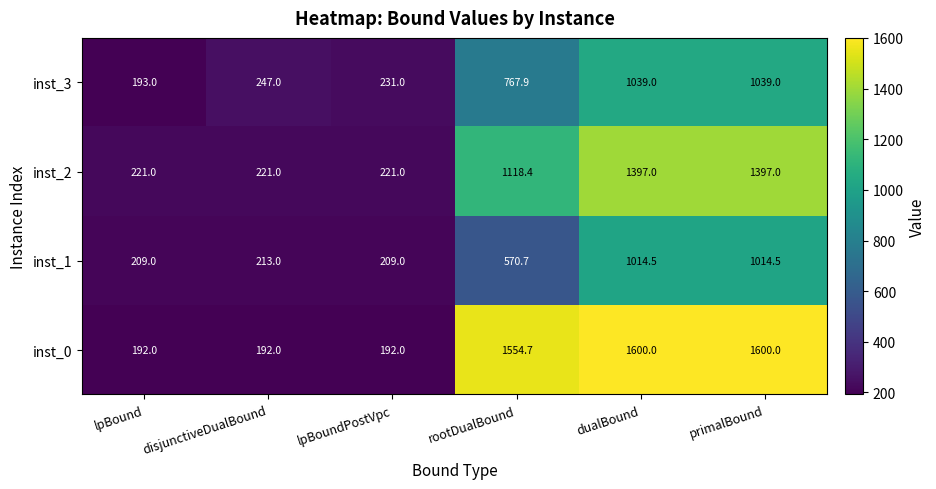

Count the inst_2 values in the range 221 to 1397.

6